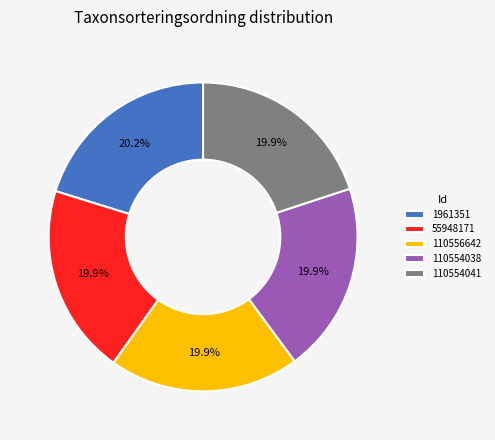

What percentage is the 110554041 slice, to the nearest percent?

20%